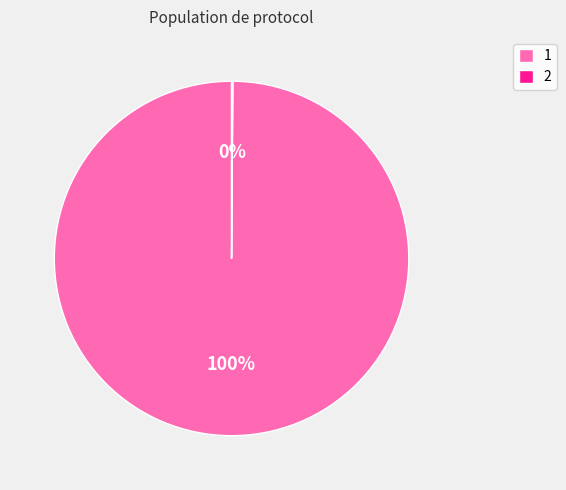

Does 1 represent more than half of the total?

Yes